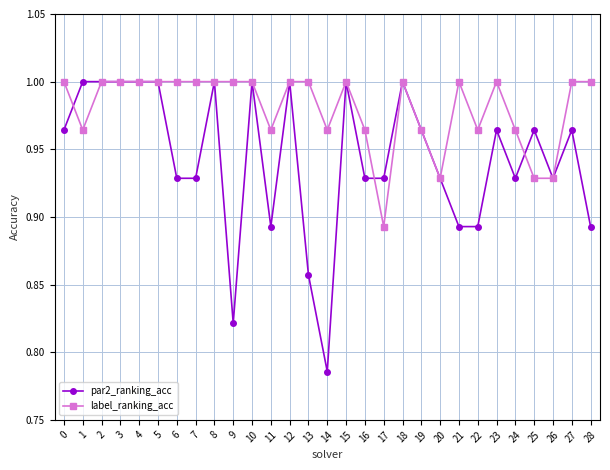

List the series in order of their overall mean, highest first.

label_ranking_acc, par2_ranking_acc